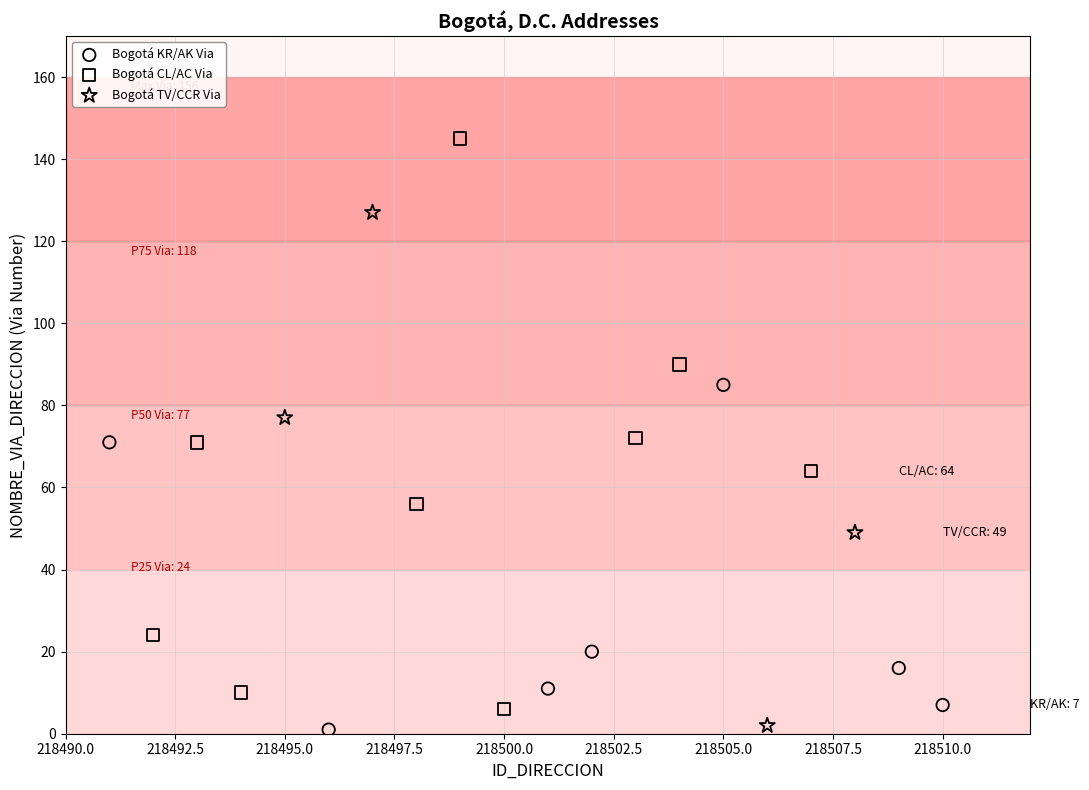

Which series has the widest spread of Y values?

Bogotá CL/AC Via